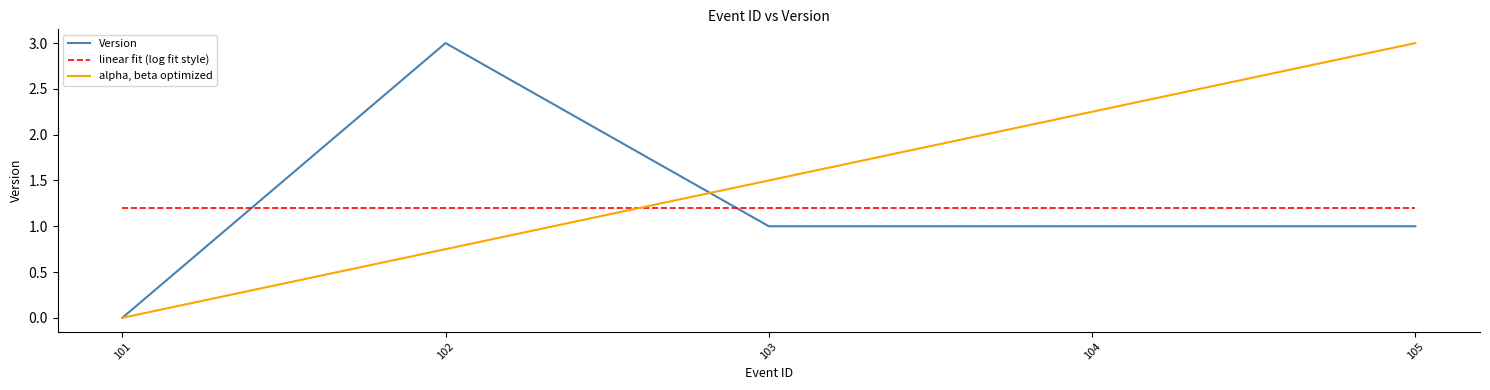

What is the sum of the linear fit (log fit style) values at 103 and 101?

2.4